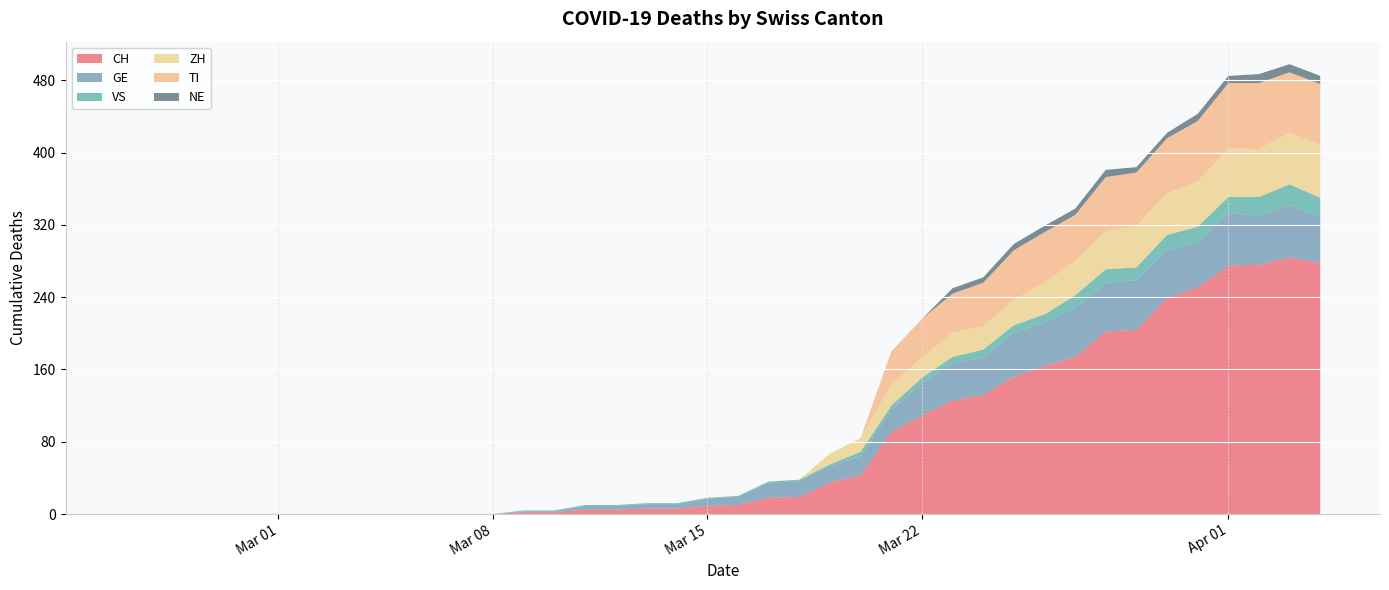

Reading left to right, extract all data points from this chart.

CH: 2020-02-25=0	2020-02-26=0	2020-02-27=0	2020-02-28=0	2020-02-29=0	2020-03-01=0	2020-03-02=0	2020-03-03=0	2020-03-04=0	2020-03-05=0	2020-03-06=0	2020-03-07=0	2020-03-08=0	2020-03-09=2	2020-03-10=2	2020-03-11=5	2020-03-12=5	2020-03-13=6	2020-03-14=6	2020-03-15=9	2020-03-16=10	2020-03-17=18	2020-03-18=19	2020-03-19=35	2020-03-20=43	2020-03-21=91	2020-03-22=109	2020-03-23=126	2020-03-24=132	2020-03-25=152	2020-03-26=164	2020-03-27=174	2020-03-28=202	2020-03-29=204	2020-03-30=239	2020-03-31=251	2020-04-01=275	2020-04-02=276	2020-04-03=284	2020-04-04=278
GE: 2020-02-25=0	2020-02-26=0	2020-02-27=0	2020-02-28=0	2020-02-29=0	2020-03-01=0	2020-03-02=0	2020-03-03=0	2020-03-04=0	2020-03-05=0	2020-03-06=0	2020-03-07=0	2020-03-08=0	2020-03-09=1	2020-03-10=1	2020-03-11=4	2020-03-12=4	2020-03-13=5	2020-03-14=5	2020-03-15=8	2020-03-16=9	2020-03-17=17	2020-03-18=17	2020-03-19=18	2020-03-20=21	2020-03-21=24	2020-03-22=36	2020-03-23=41	2020-03-24=41	2020-03-25=48	2020-03-26=48	2020-03-27=54	2020-03-28=54	2020-03-29=55	2020-03-30=54	2020-03-31=49	2020-04-01=58	2020-04-02=54	2020-04-03=58	2020-04-04=51
VS: 2020-02-25=0	2020-02-26=0	2020-02-27=0	2020-02-28=0	2020-02-29=0	2020-03-01=0	2020-03-02=0	2020-03-03=0	2020-03-04=0	2020-03-05=0	2020-03-06=0	2020-03-07=0	2020-03-08=0	2020-03-09=1	2020-03-10=1	2020-03-11=1	2020-03-12=1	2020-03-13=1	2020-03-14=1	2020-03-15=1	2020-03-16=1	2020-03-17=1	2020-03-18=2	2020-03-19=2	2020-03-20=5	2020-03-21=5	2020-03-22=6	2020-03-23=7	2020-03-24=9	2020-03-25=9	2020-03-26=9	2020-03-27=14	2020-03-28=15	2020-03-29=14	2020-03-30=16	2020-03-31=18	2020-04-01=18	2020-04-02=21	2020-04-03=23	2020-04-04=21
ZH: 2020-02-25=0	2020-02-26=0	2020-02-27=0	2020-02-28=0	2020-02-29=0	2020-03-01=0	2020-03-02=0	2020-03-03=0	2020-03-04=0	2020-03-05=0	2020-03-06=0	2020-03-07=0	2020-03-08=0	2020-03-09=0	2020-03-10=0	2020-03-11=0	2020-03-12=0	2020-03-13=0	2020-03-14=0	2020-03-15=0	2020-03-16=0	2020-03-17=0	2020-03-18=0	2020-03-19=12	2020-03-20=15	2020-03-21=23	2020-03-22=22	2020-03-23=27	2020-03-24=26	2020-03-25=28	2020-03-26=35	2020-03-27=38	2020-03-28=42	2020-03-29=46	2020-03-30=46	2020-03-31=50	2020-04-01=54	2020-04-02=53	2020-04-03=57	2020-04-04=59
TI: 2020-02-25=0	2020-02-26=0	2020-02-27=0	2020-02-28=0	2020-02-29=0	2020-03-01=0	2020-03-02=0	2020-03-03=0	2020-03-04=0	2020-03-05=0	2020-03-06=0	2020-03-07=0	2020-03-08=0	2020-03-09=0	2020-03-10=0	2020-03-11=0	2020-03-12=0	2020-03-13=0	2020-03-14=0	2020-03-15=0	2020-03-16=0	2020-03-17=0	2020-03-18=0	2020-03-19=0	2020-03-20=0	2020-03-21=37	2020-03-22=43	2020-03-23=43	2020-03-24=48	2020-03-25=55	2020-03-26=56	2020-03-27=51	2020-03-28=60	2020-03-29=59	2020-03-30=61	2020-03-31=67	2020-04-01=72	2020-04-02=73	2020-04-03=67	2020-04-04=67
NE: 2020-02-25=0	2020-02-26=0	2020-02-27=0	2020-02-28=0	2020-02-29=0	2020-03-01=0	2020-03-02=0	2020-03-03=0	2020-03-04=0	2020-03-05=0	2020-03-06=0	2020-03-07=0	2020-03-08=0	2020-03-09=0	2020-03-10=0	2020-03-11=0	2020-03-12=0	2020-03-13=0	2020-03-14=0	2020-03-15=0	2020-03-16=0	2020-03-17=0	2020-03-18=0	2020-03-19=0	2020-03-20=0	2020-03-21=0	2020-03-22=0	2020-03-23=6	2020-03-24=6	2020-03-25=7	2020-03-26=7	2020-03-27=7	2020-03-28=8	2020-03-29=6	2020-03-30=6	2020-03-31=8	2020-04-01=8	2020-04-02=10	2020-04-03=9	2020-04-04=9